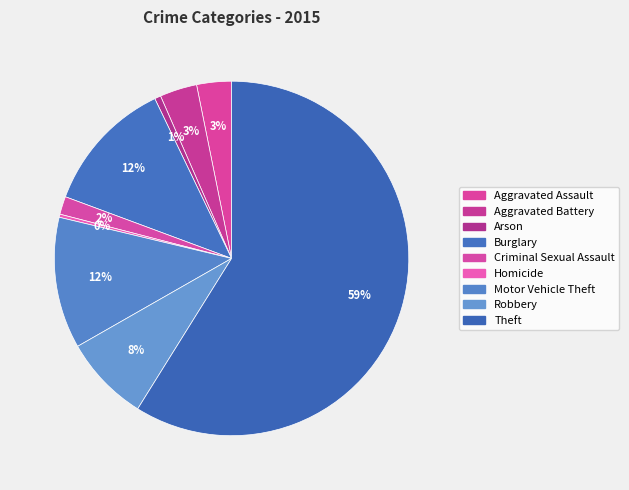

Which category has the biggest portion of the pie?

Theft